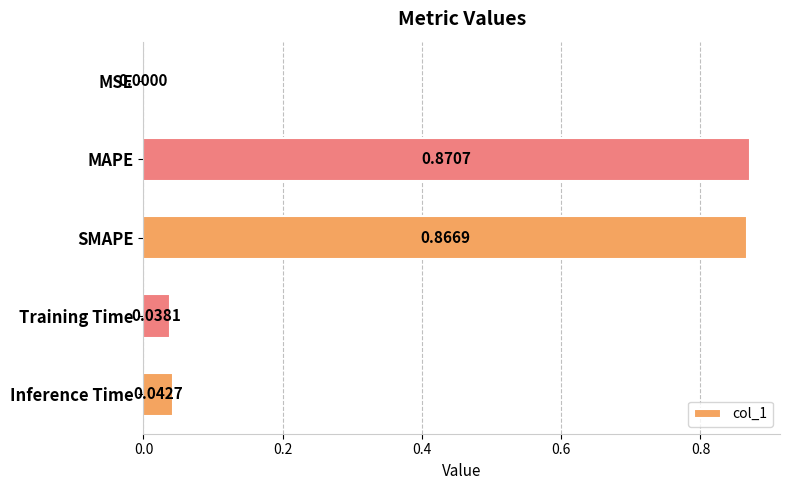

What is the change in value from MAPE to Training Time?

-0.8